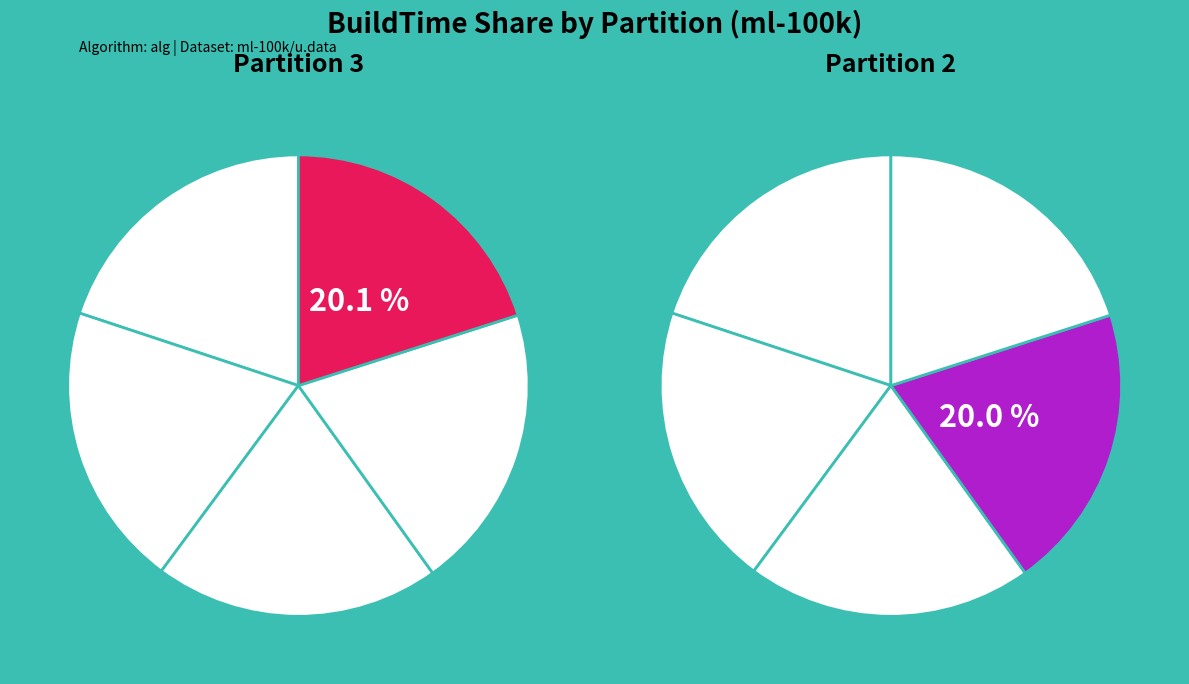

Combined, do Partition 0 and Partition 3 account for over 50%?

No